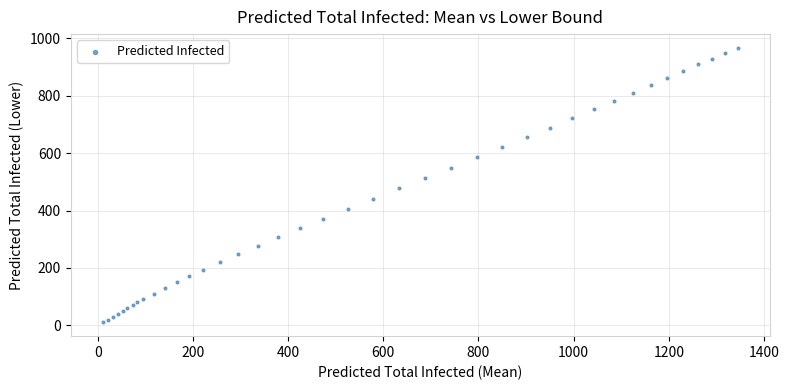

What Y value in the scatter plot is closest to 488?

477